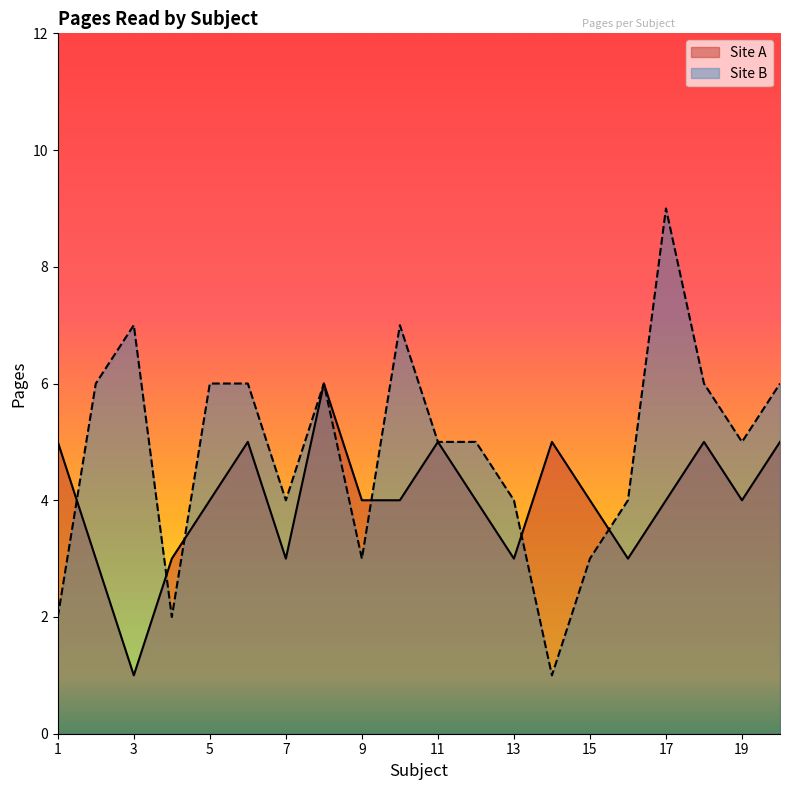

How many Site B values are between 4 and 6?

12